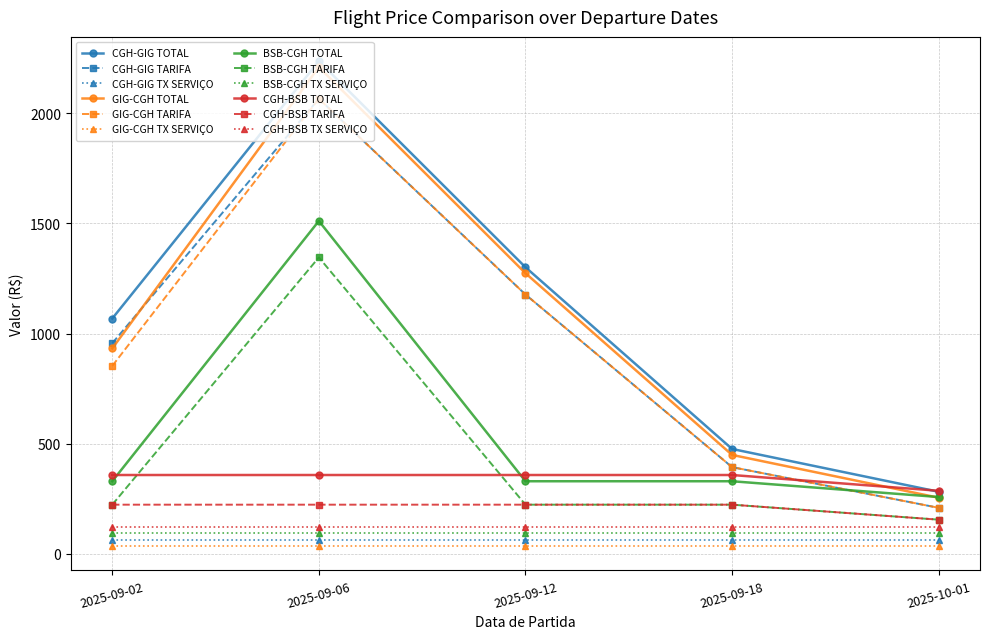

The value of CGH-BSB TOTAL at 2025-09-18 is 78.9. True or false?

False